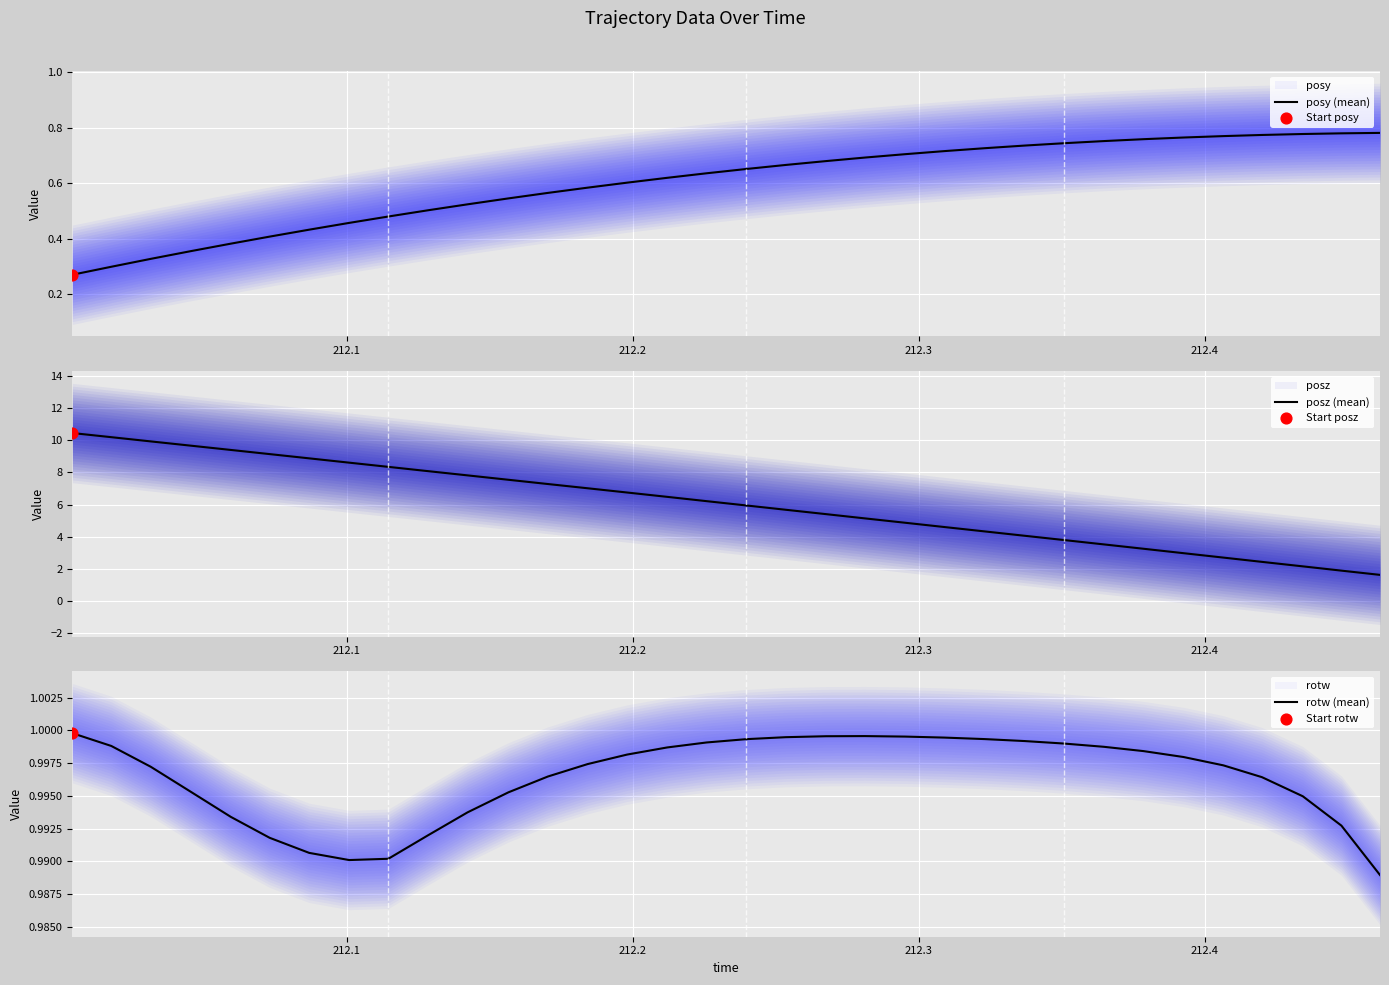

What are all the series names shown in the legend?

posy (mean), posz (mean), rotw (mean)